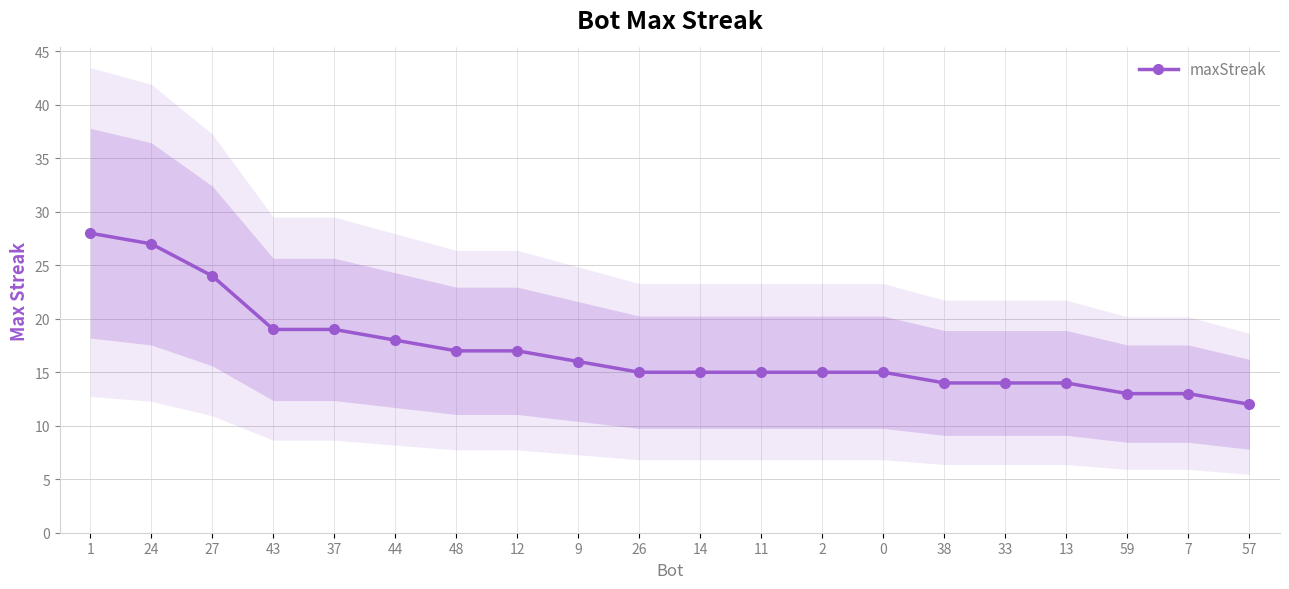

How many values are below 15?

6